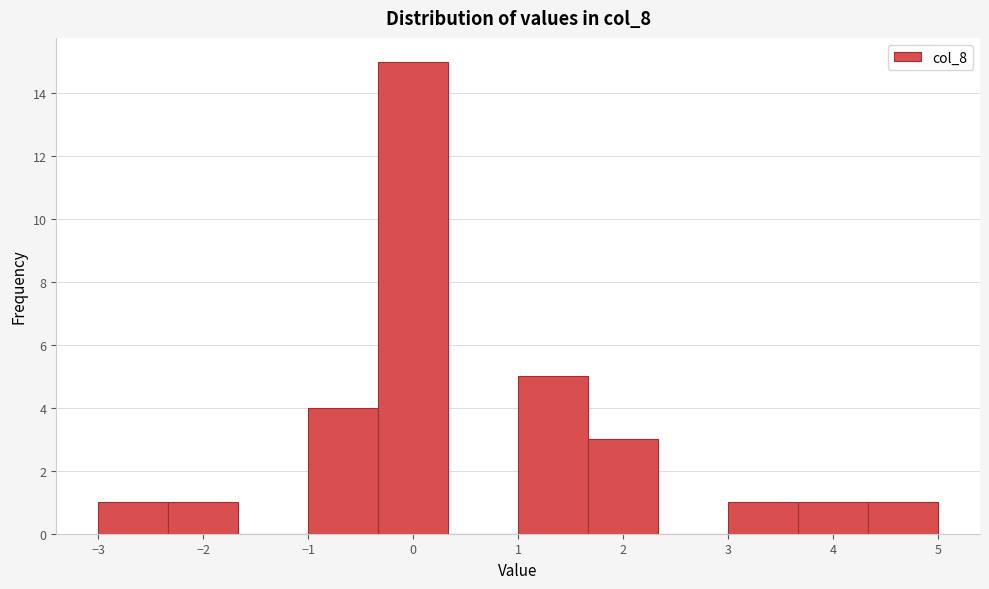

Reading left to right, transcribe this chart: for each bar, give the range it covers on the x-axis and its height. Neither the bar edges nor the heights are printed on the chart, so give them approximately, as read against the axes.

-3.0 to -2.3: 1
-2.3 to -1.7: 1
-1.7 to -1.0: 0
-1.0 to -0.3: 4
-0.3 to 0.3: 15
0.3 to 1.0: 0
1.0 to 1.7: 5
1.7 to 2.3: 3
2.3 to 3.0: 0
3.0 to 3.7: 1
3.7 to 4.3: 1
4.3 to 5.0: 1